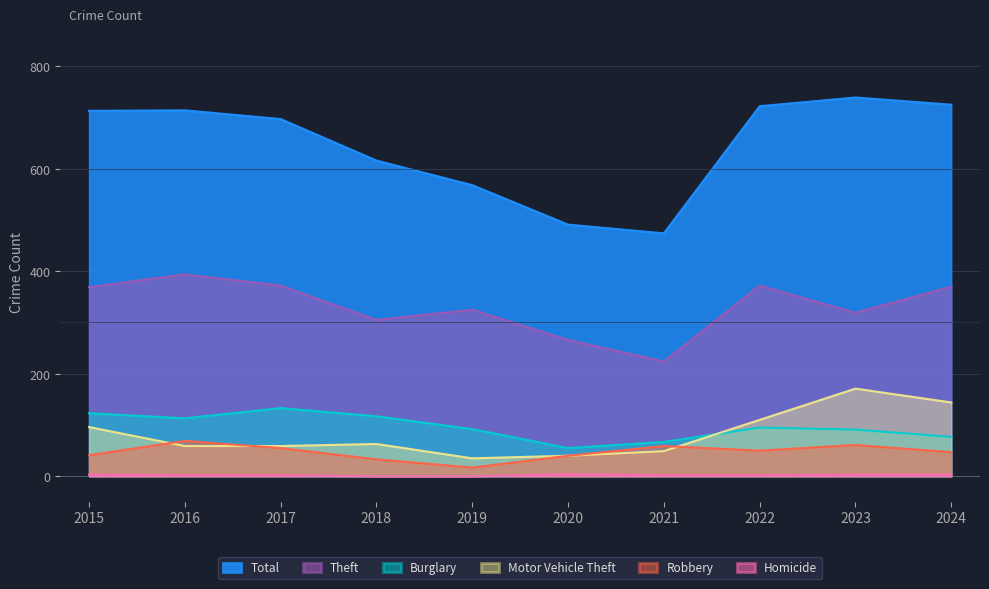

What is the sum of all Theft values?

3316